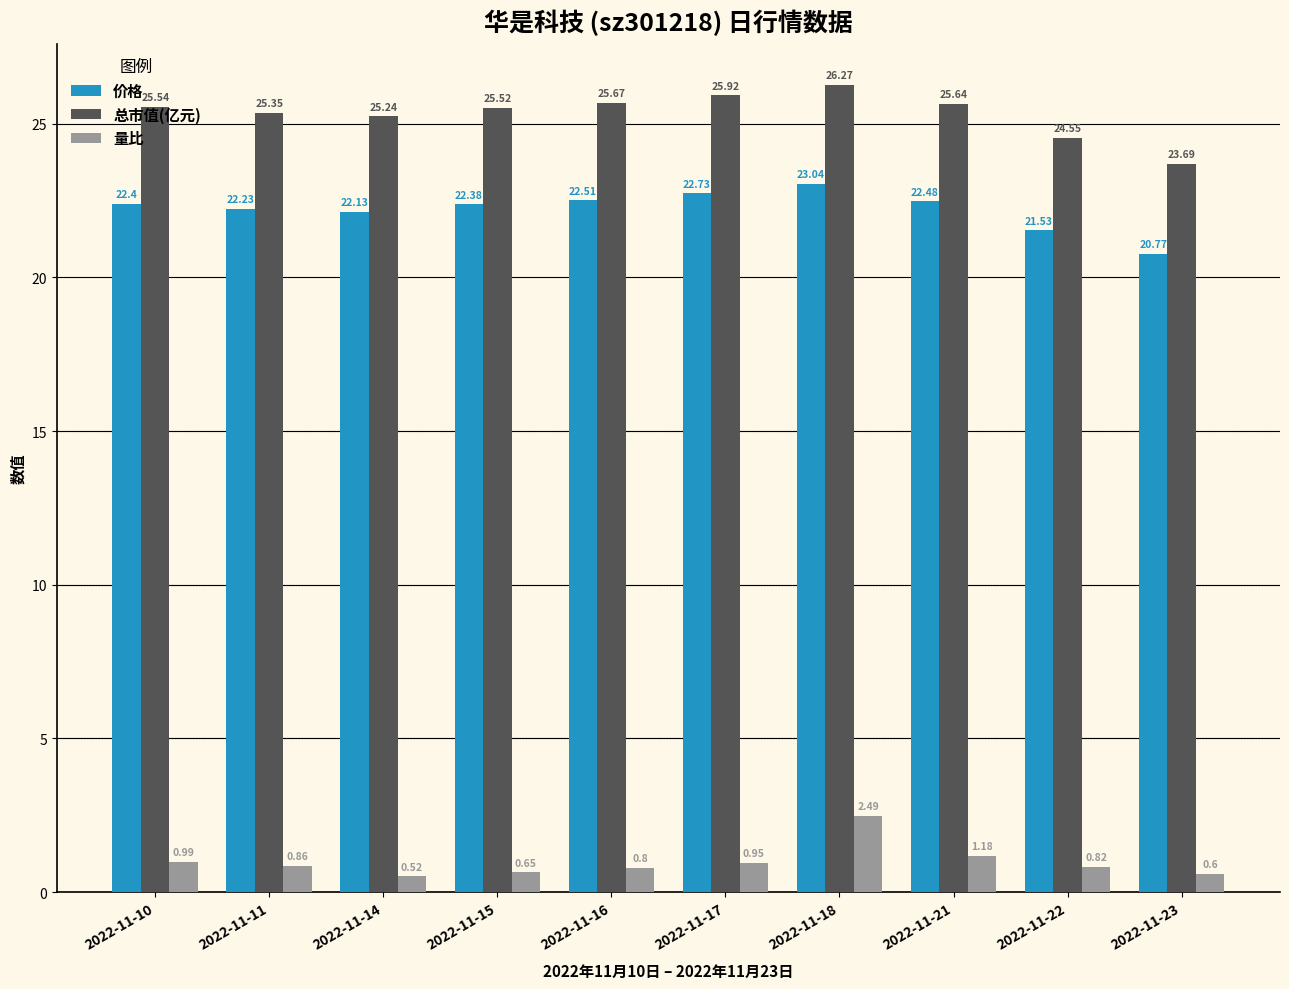

What is the difference between the maximum and minimum values in the 总市值(亿元) series?

2.6